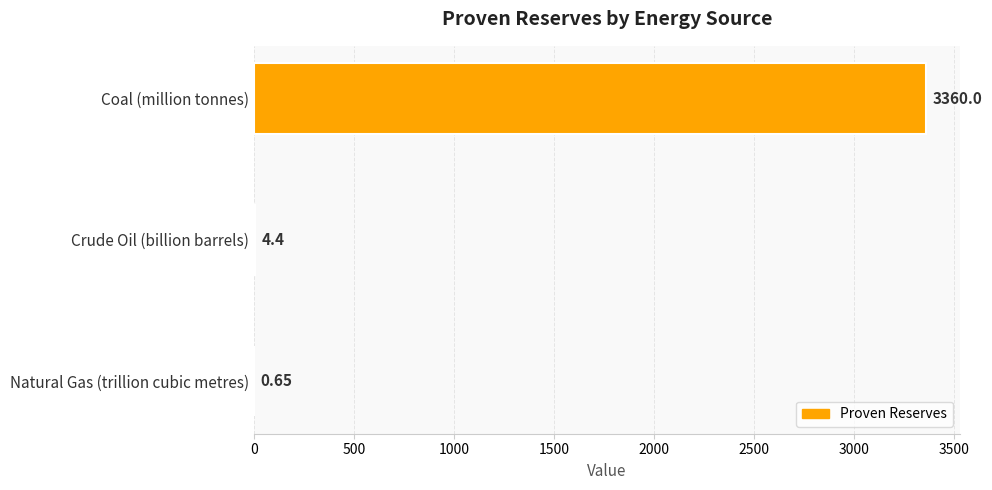

Between Natural Gas (trillion cubic metres) and Crude Oil (billion barrels), which is larger?

Crude Oil (billion barrels)